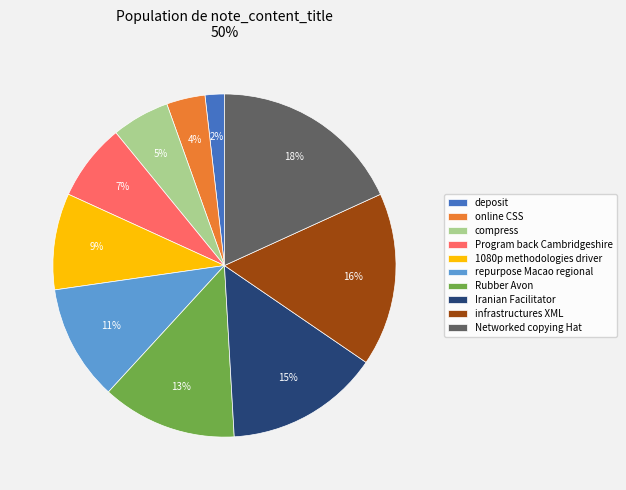

What is the largest slice in the pie chart?

Networked copying Hat